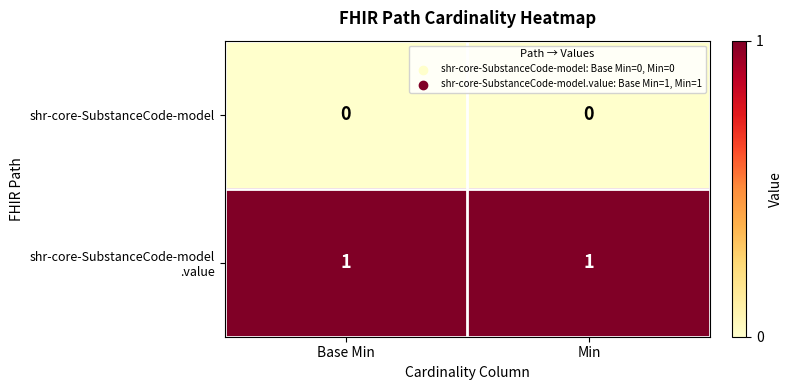

The shr-core-SubstanceCode-model series shows 0 at Min. True or false?

True